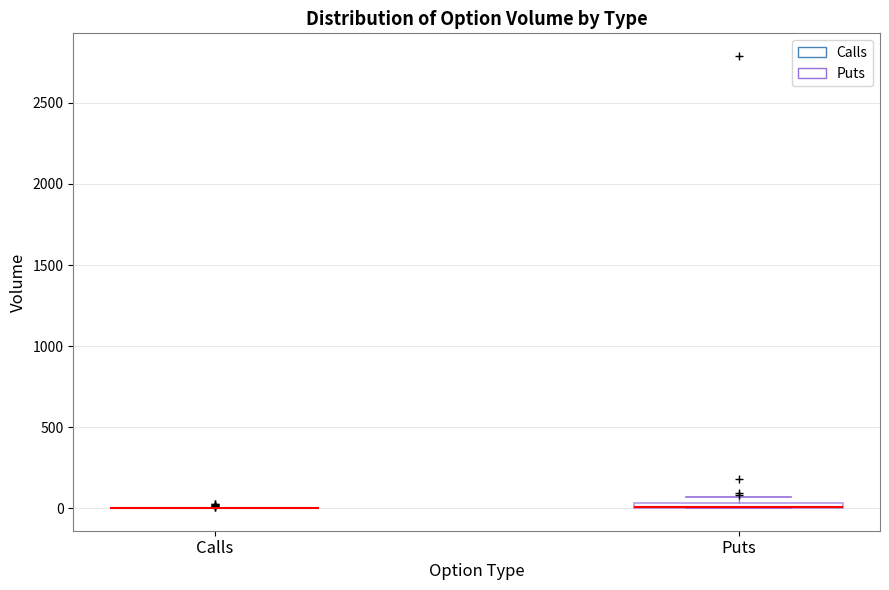

Where is the lower edge of the box for Puts on the y-axis? The values are not printed on the chart, so give them approximately, as read against the axis.

0